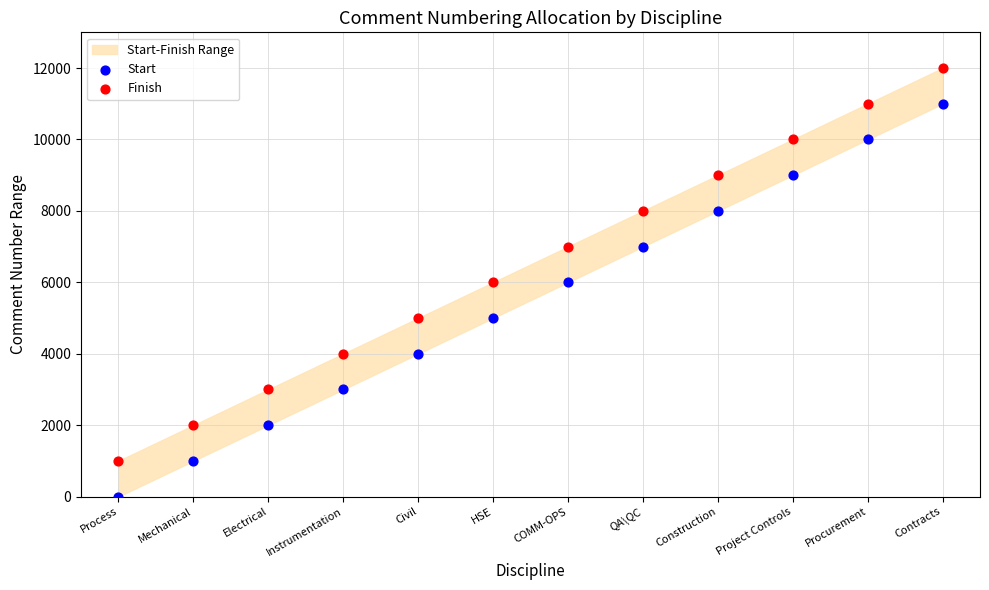

Which series contains the lowest Y value?

Start